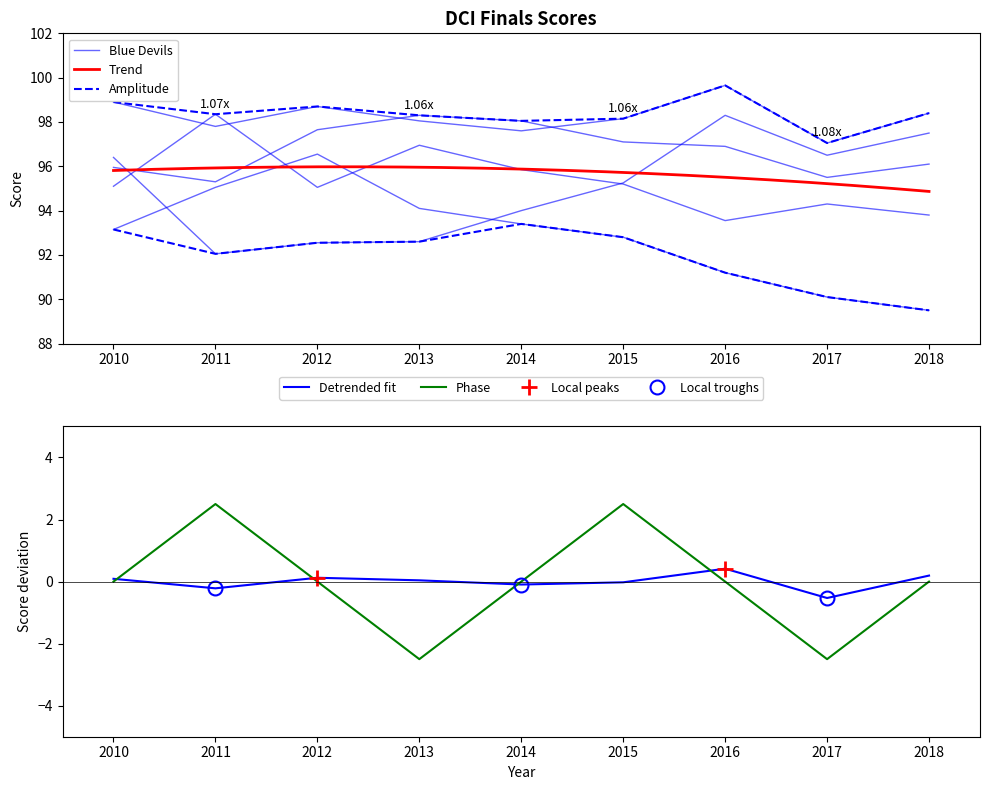

Which category has the lowest value in the Blue Devils series?

2017